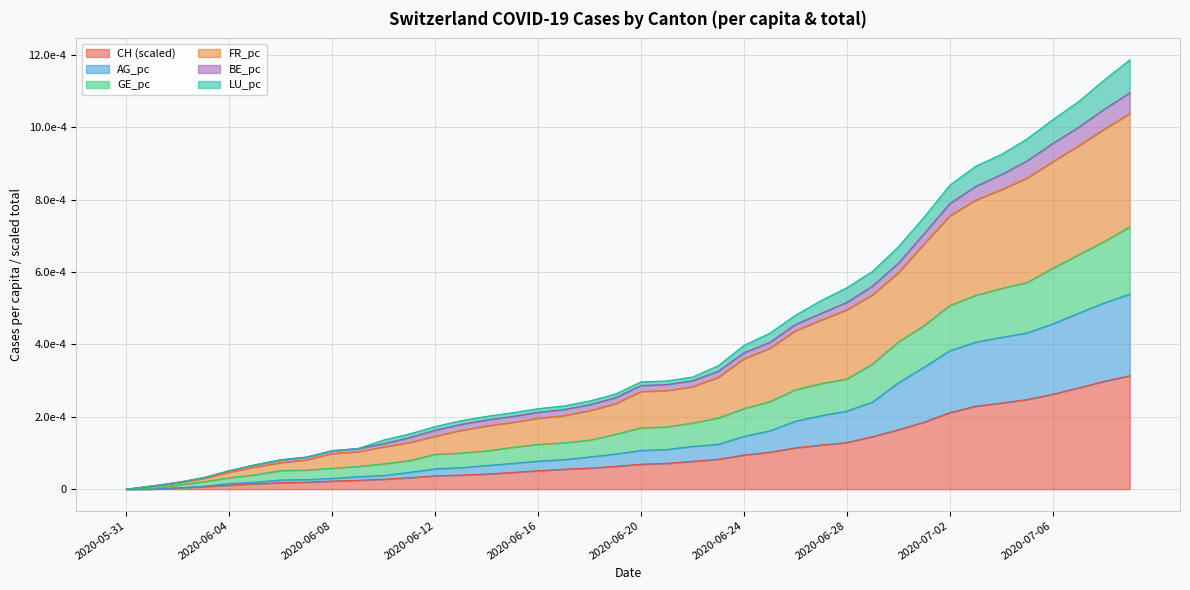

What are all the series names shown in the legend?

CH (scaled), AG_pc, GE_pc, FR_pc, BE_pc, LU_pc